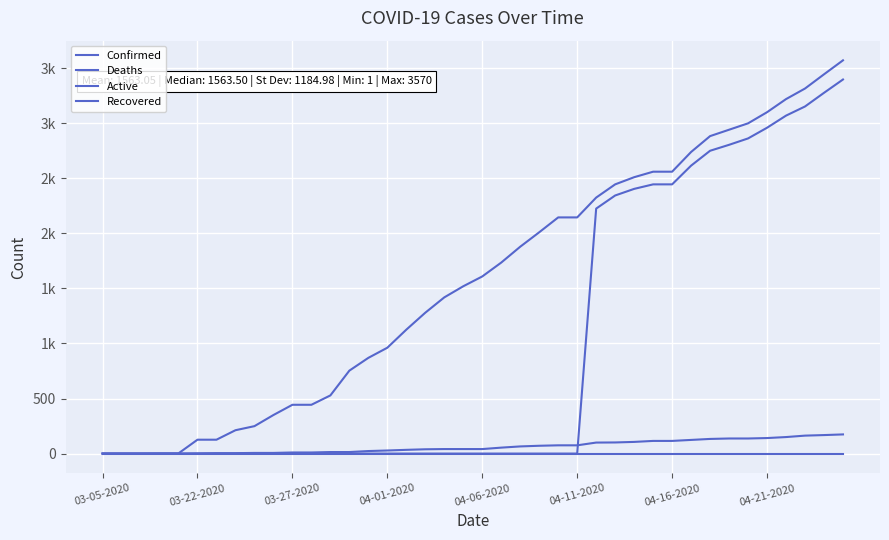

Which series has the largest total across all categories?

Confirmed